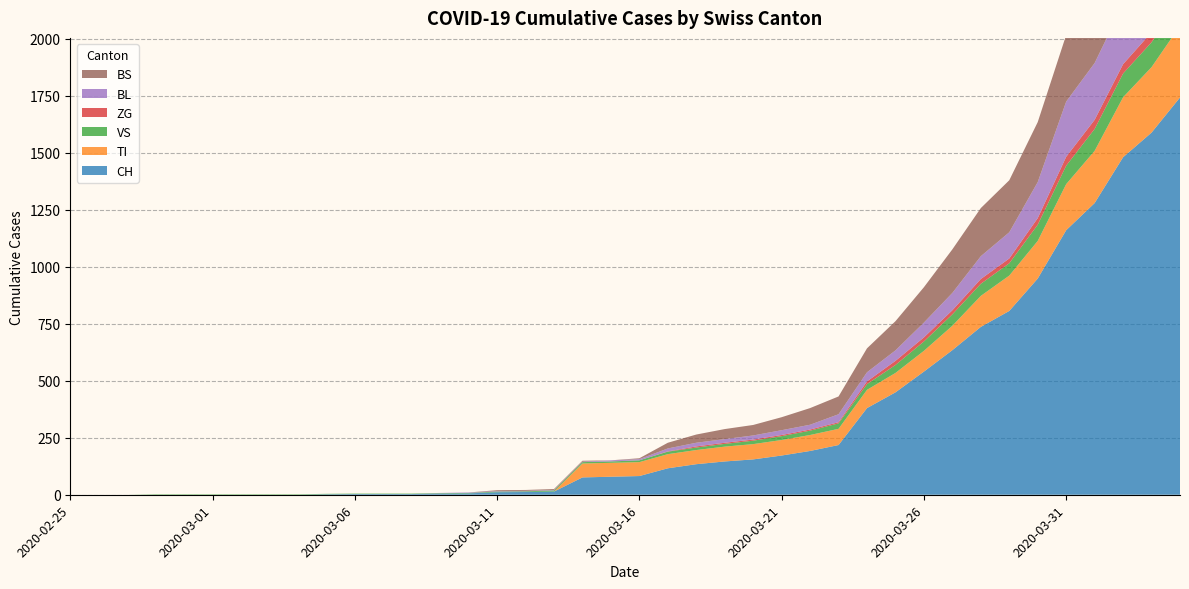

Reading left to right, transcribe all the data shown in this chart.

CH: 2020-02-25=0	2020-02-26=0	2020-02-27=0	2020-02-28=0	2020-02-29=0	2020-03-01=0	2020-03-02=0	2020-03-03=0	2020-03-04=0	2020-03-05=2	2020-03-06=3	2020-03-07=3	2020-03-08=3	2020-03-09=5	2020-03-10=6	2020-03-11=11	2020-03-12=12	2020-03-13=14	2020-03-14=76	2020-03-15=79	2020-03-16=82	2020-03-17=116	2020-03-18=134	2020-03-19=146	2020-03-20=155	2020-03-21=172	2020-03-22=192	2020-03-23=218	2020-03-24=380	2020-03-25=449	2020-03-26=540	2020-03-27=634	2020-03-28=736	2020-03-29=806	2020-03-30=948	2020-03-31=1160	2020-04-01=1279	2020-04-02=1480	2020-04-03=1588	2020-04-04=1742
TI: 2020-02-25=0	2020-02-26=0	2020-02-27=0	2020-02-28=0	2020-02-29=0	2020-03-01=0	2020-03-02=0	2020-03-03=0	2020-03-04=0	2020-03-05=0	2020-03-06=0	2020-03-07=0	2020-03-08=0	2020-03-09=0	2020-03-10=0	2020-03-11=0	2020-03-12=0	2020-03-13=0	2020-03-14=61	2020-03-15=61	2020-03-16=61	2020-03-17=62	2020-03-18=62	2020-03-19=65	2020-03-20=67	2020-03-21=68	2020-03-22=70	2020-03-23=71	2020-03-24=80	2020-03-25=85	2020-03-26=91	2020-03-27=107	2020-03-28=136	2020-03-29=155	2020-03-30=165	2020-03-31=202	2020-04-01=229	2020-04-02=263	2020-04-03=287	2020-04-04=314
VS: 2020-02-25=0	2020-02-26=0	2020-02-27=0	2020-02-28=2	2020-02-29=2	2020-03-01=2	2020-03-02=2	2020-03-03=2	2020-03-04=2	2020-03-05=2	2020-03-06=2	2020-03-07=2	2020-03-08=2	2020-03-09=2	2020-03-10=2	2020-03-11=3	2020-03-12=3	2020-03-13=5	2020-03-14=6	2020-03-15=6	2020-03-16=8	2020-03-17=11	2020-03-18=11	2020-03-19=12	2020-03-20=15	2020-03-21=17	2020-03-22=19	2020-03-23=24	2020-03-24=25	2020-03-25=35	2020-03-26=41	2020-03-27=50	2020-03-28=53	2020-03-29=54	2020-03-30=71	2020-03-31=81	2020-04-01=96	2020-04-02=104	2020-04-03=109	2020-04-04=112
ZG: 2020-02-25=0	2020-02-26=0	2020-02-27=0	2020-02-28=0	2020-02-29=0	2020-03-01=0	2020-03-02=0	2020-03-03=0	2020-03-04=0	2020-03-05=0	2020-03-06=0	2020-03-07=0	2020-03-08=0	2020-03-09=0	2020-03-10=0	2020-03-11=0	2020-03-12=0	2020-03-13=0	2020-03-14=0	2020-03-15=0	2020-03-16=0	2020-03-17=1	2020-03-18=5	2020-03-19=5	2020-03-20=5	2020-03-21=5	2020-03-22=5	2020-03-23=5	2020-03-24=12	2020-03-25=18	2020-03-26=18	2020-03-27=18	2020-03-28=21	2020-03-29=21	2020-03-30=29	2020-03-31=39	2020-04-01=40	2020-04-02=41	2020-04-03=44	2020-04-04=46
BL: 2020-02-25=0	2020-02-26=0	2020-02-27=0	2020-02-28=0	2020-02-29=0	2020-03-01=0	2020-03-02=0	2020-03-03=0	2020-03-04=0	2020-03-05=0	2020-03-06=0	2020-03-07=0	2020-03-08=0	2020-03-09=1	2020-03-10=2	2020-03-11=2	2020-03-12=2	2020-03-13=2	2020-03-14=2	2020-03-15=5	2020-03-16=5	2020-03-17=13	2020-03-18=16	2020-03-19=16	2020-03-20=18	2020-03-21=21	2020-03-22=21	2020-03-23=35	2020-03-24=40	2020-03-25=46	2020-03-26=65	2020-03-27=76	2020-03-28=100	2020-03-29=115	2020-03-30=158	2020-03-31=242	2020-04-01=249	2020-04-02=262	2020-04-03=266	2020-04-04=298
BS: 2020-02-25=0	2020-02-26=0	2020-02-27=0	2020-02-28=0	2020-02-29=0	2020-03-01=0	2020-03-02=0	2020-03-03=0	2020-03-04=0	2020-03-05=0	2020-03-06=0	2020-03-07=0	2020-03-08=0	2020-03-09=0	2020-03-10=0	2020-03-11=4	2020-03-12=4	2020-03-13=4	2020-03-14=4	2020-03-15=0	2020-03-16=4	2020-03-17=25	2020-03-18=36	2020-03-19=44	2020-03-20=46	2020-03-21=57	2020-03-22=73	2020-03-23=78	2020-03-24=105	2020-03-25=128	2020-03-26=155	2020-03-27=191	2020-03-28=211	2020-03-29=228	2020-03-30=263	2020-03-31=292	2020-04-01=323	2020-04-02=350	2020-04-03=397	2020-04-04=434